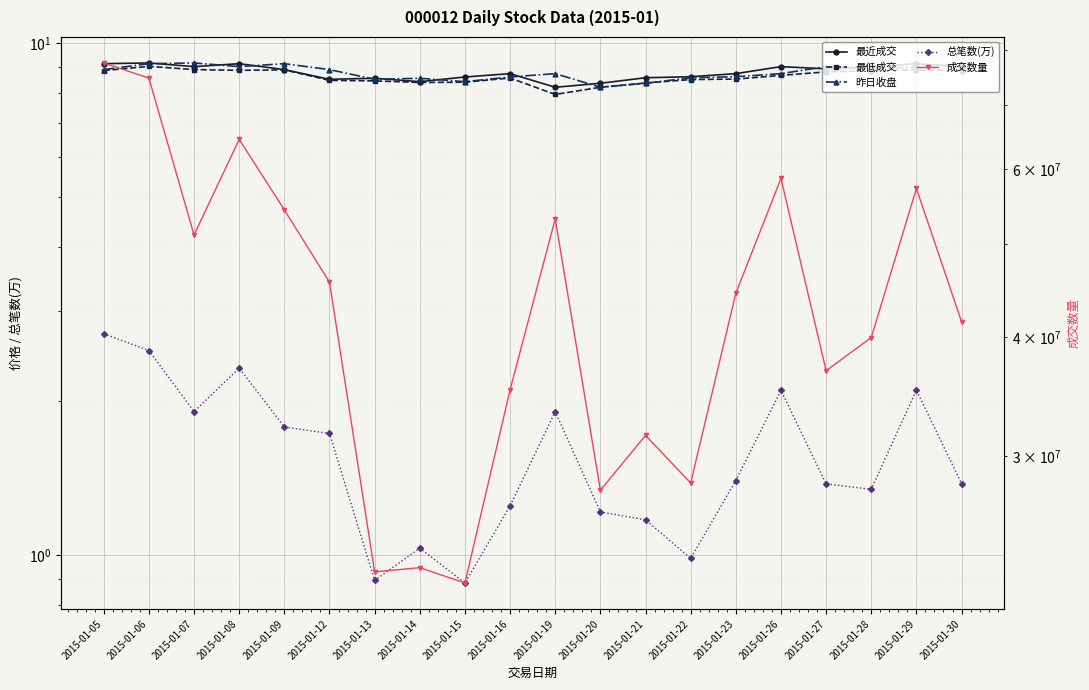

What is the difference between the 成交数量 values at 2015-01-21 and 2015-01-22?

3418865.0